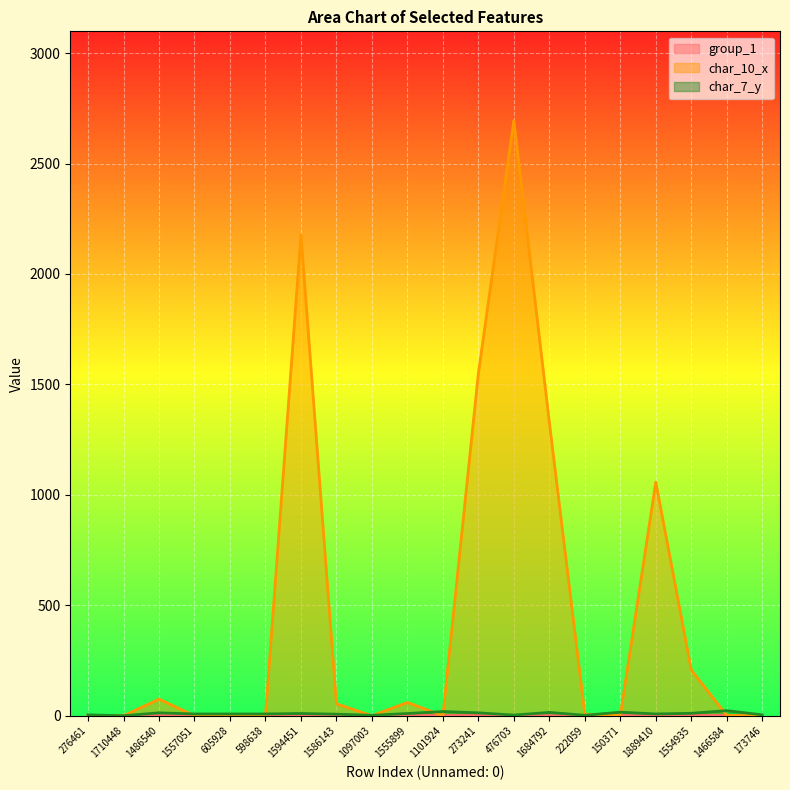

What is the difference between the second highest and second lowest values in the char_10_x series?

2176